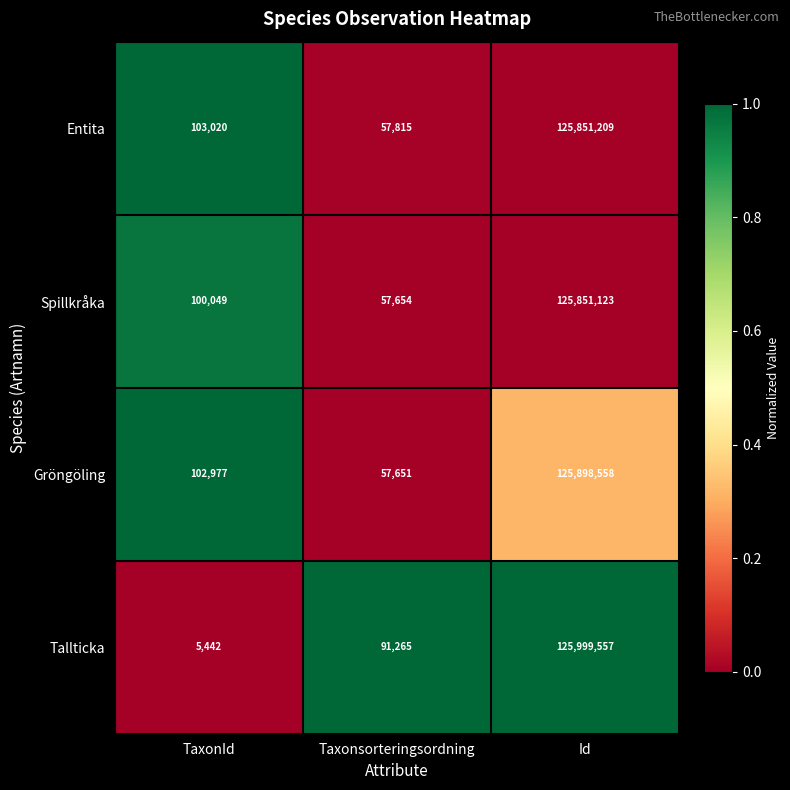

What is the sum of all Entita values?

126012044